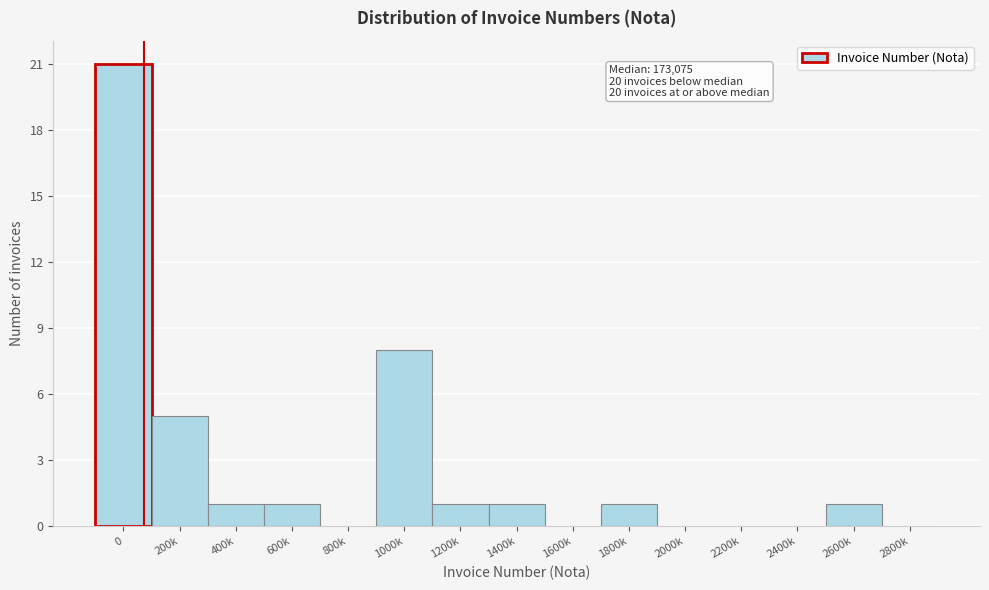

Reading right to left, what are all the values shown in this chart?

2800k=0	2600k=1	2400k=0	2200k=0	2000k=0	1800k=1	1600k=0	1400k=1	1200k=1	1000k=8	800k=0	600k=1	400k=1	200k=5	0=21